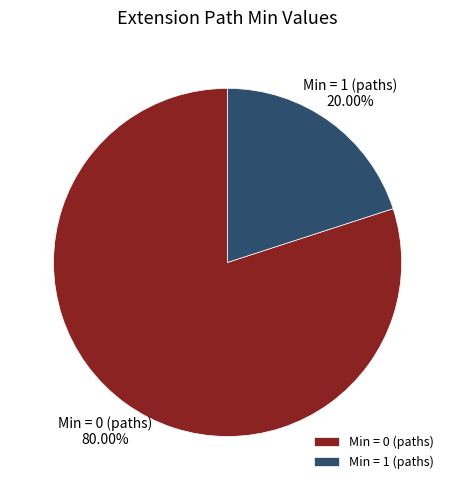

Which slice represents more than half of the pie?

Min = 0 (paths)